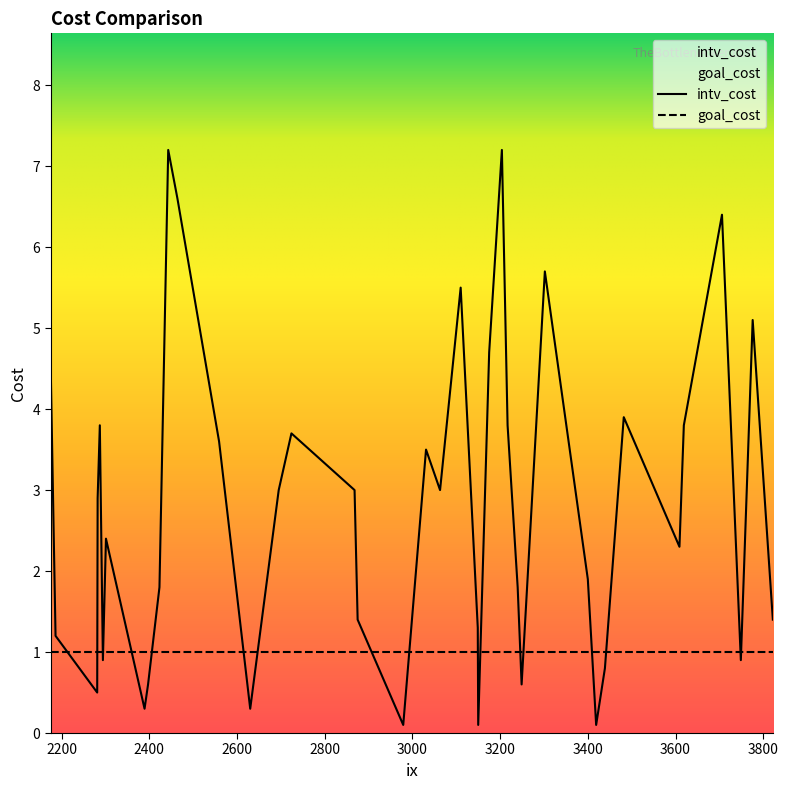

True or false: goal_cost and intv_cost intersect in this chart.

True